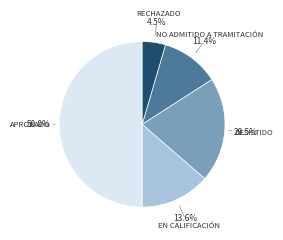

How many segments does this pie chart have?

5